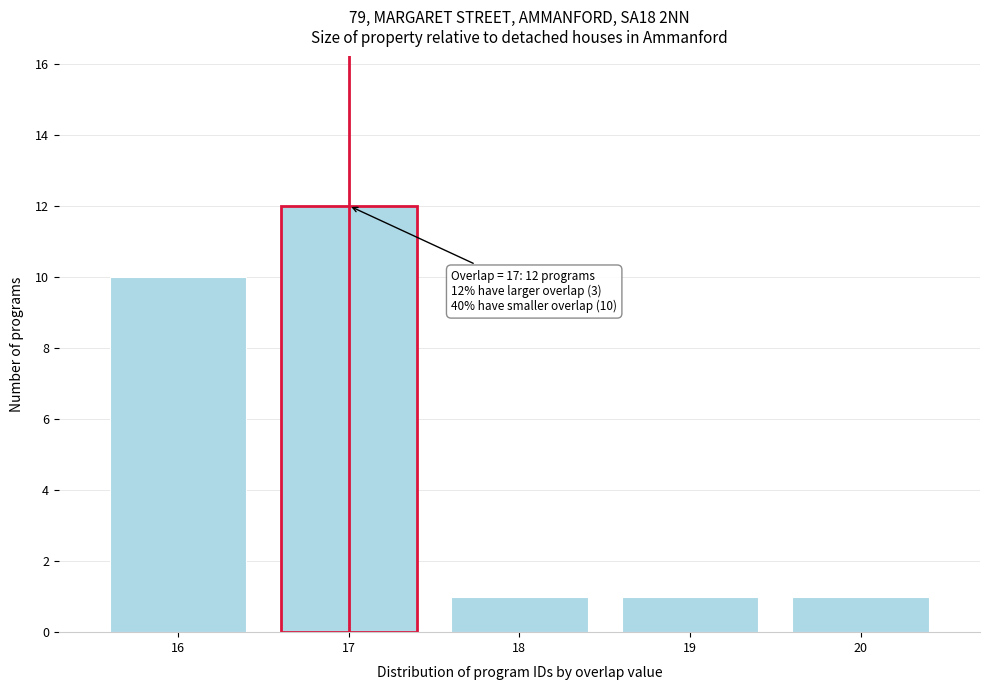

Reading left to right, transcribe all the data shown in this chart.

16=10	17=12	18=1	19=1	20=1